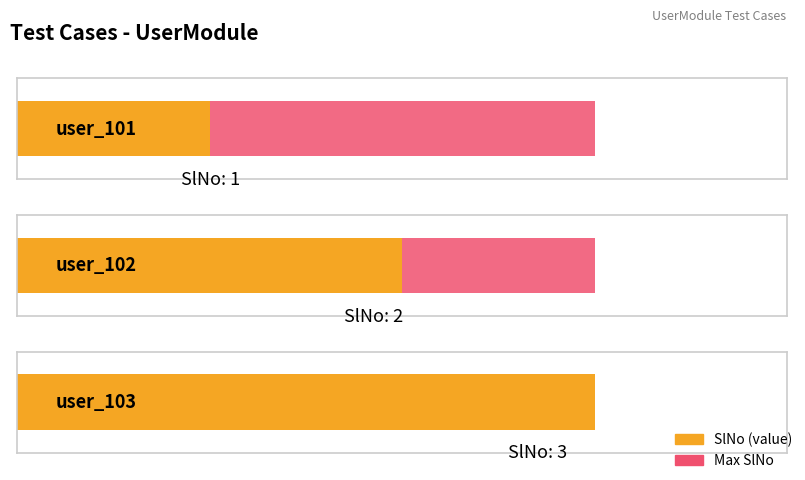

Which label corresponds to the largest value in the chart?

user_103